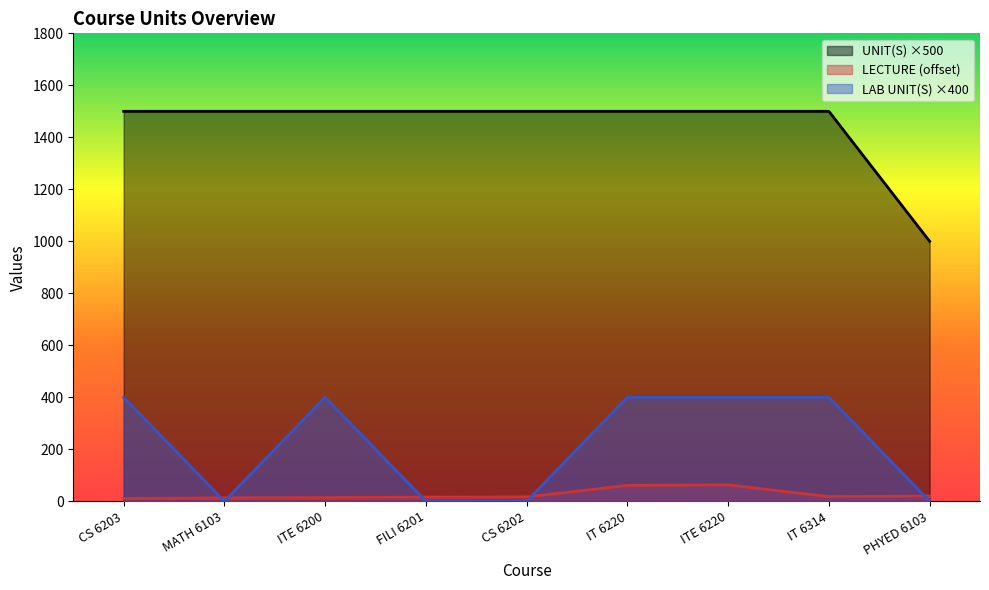

Is it true that LECTURE equals 11 at CS 6203?

True